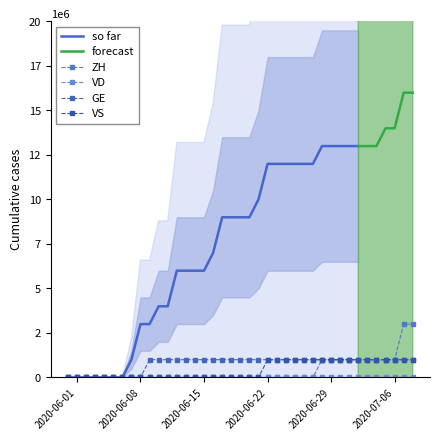

Which category has the lowest value in the VS series?

2020-05-31